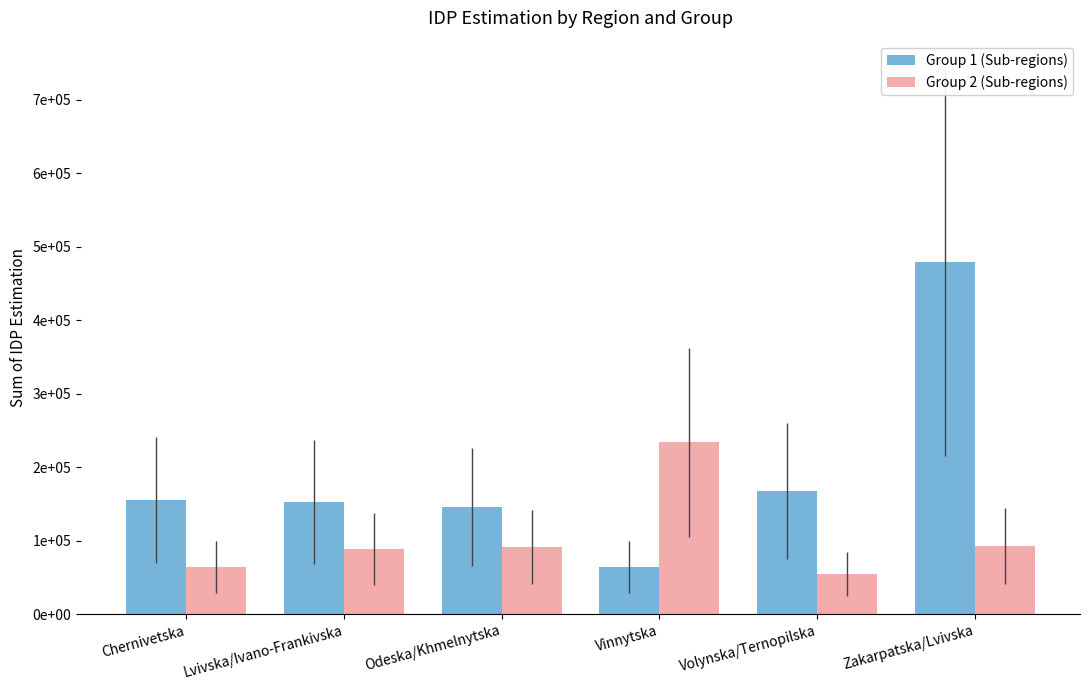

The Group 1 (Sub-regions) series shows 168255 at Volynska/Ternopilska. True or false?

True